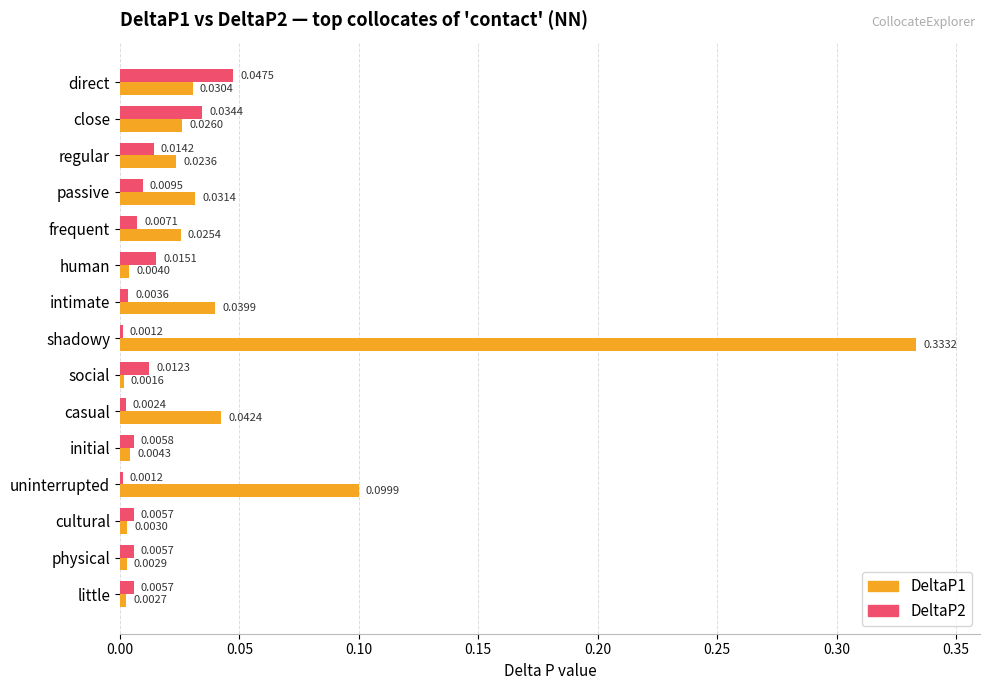

At which label does DeltaP2 reach its peak?

direct